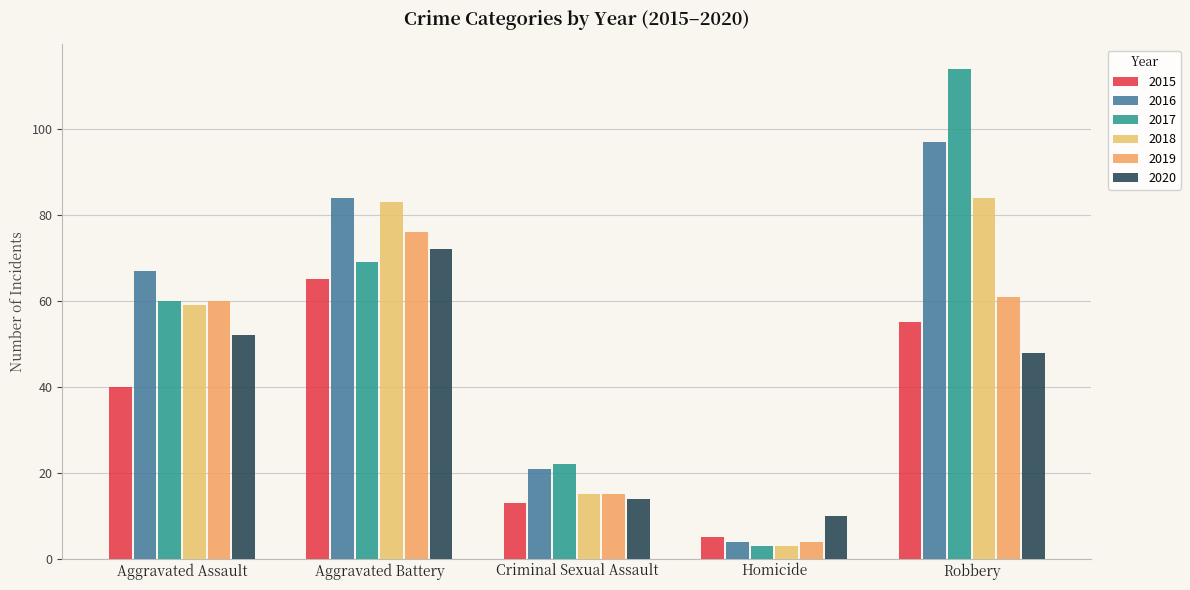

Are the bars horizontal?

No